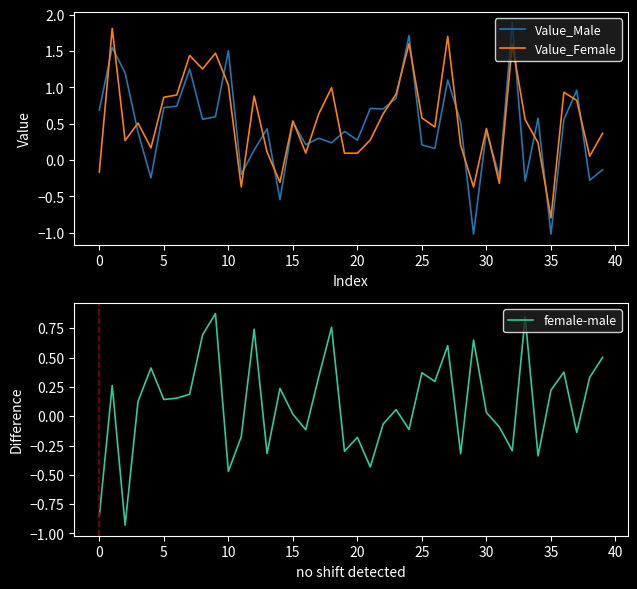

At how many categories does at least one series exceed 0?

38